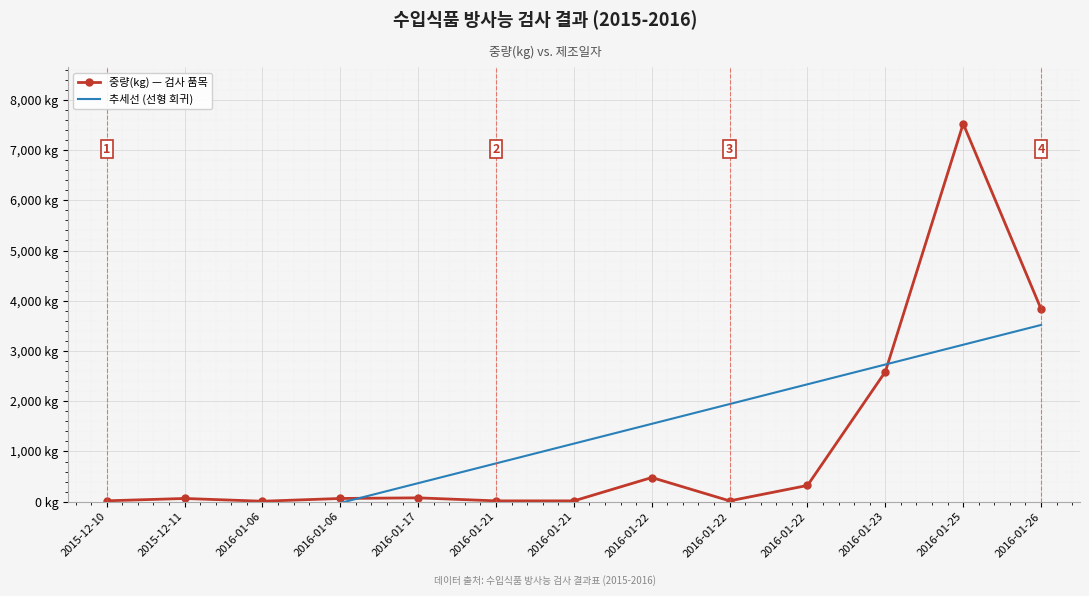

Which category has the highest value in the 중량(kg) — 검사 품목 series?

2016-01-25